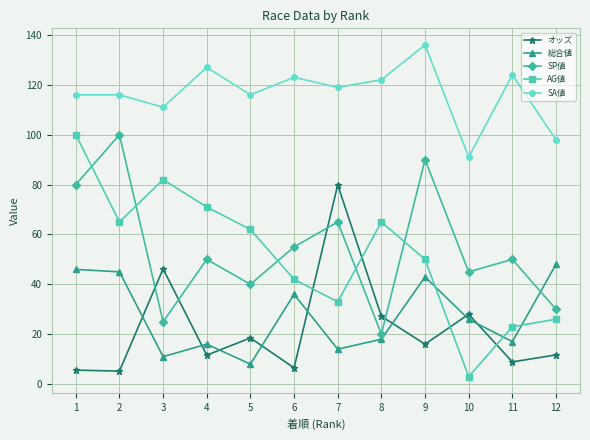

True or false: 総合値 and AG値 intersect in this chart.

True